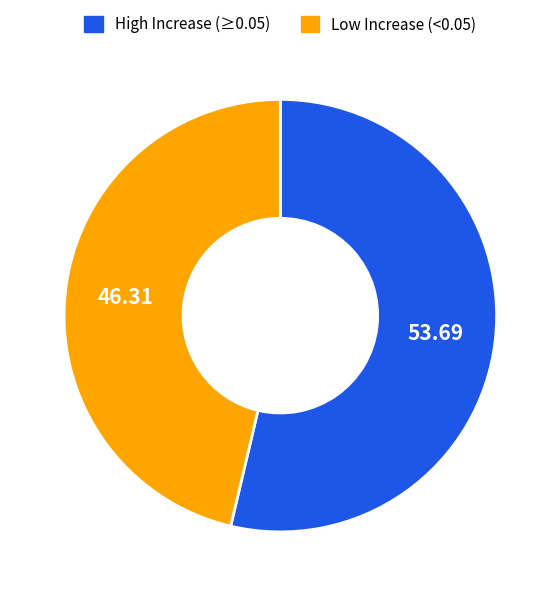

Is there a majority slice in this chart?

Yes